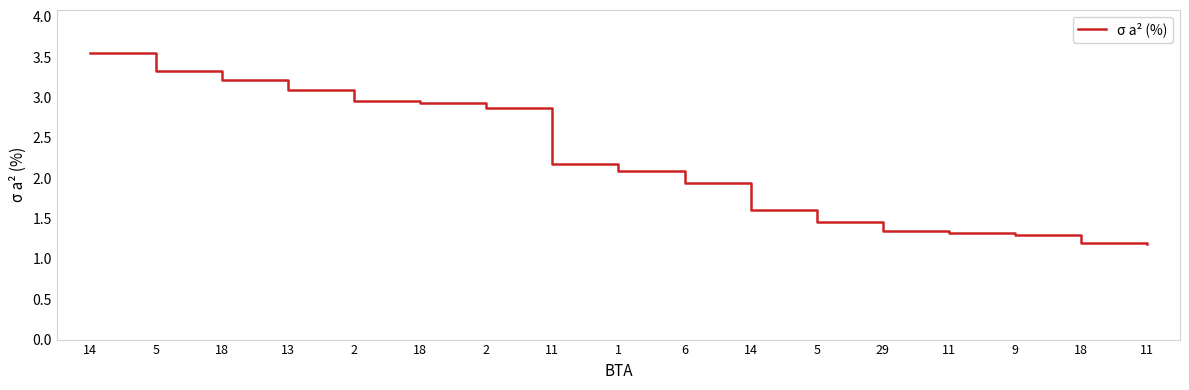

Does the chart display data point markers on the line(s)?

No